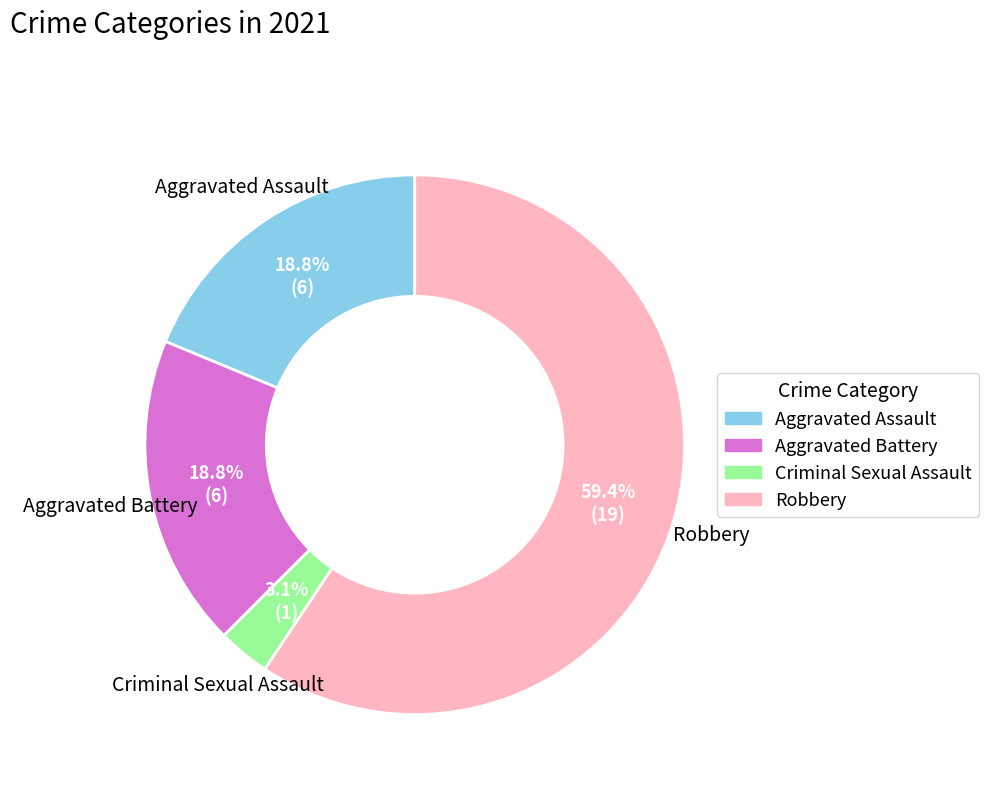

Approximately how many times larger is the value at Aggravated Assault compared to Aggravated Battery?

1.0